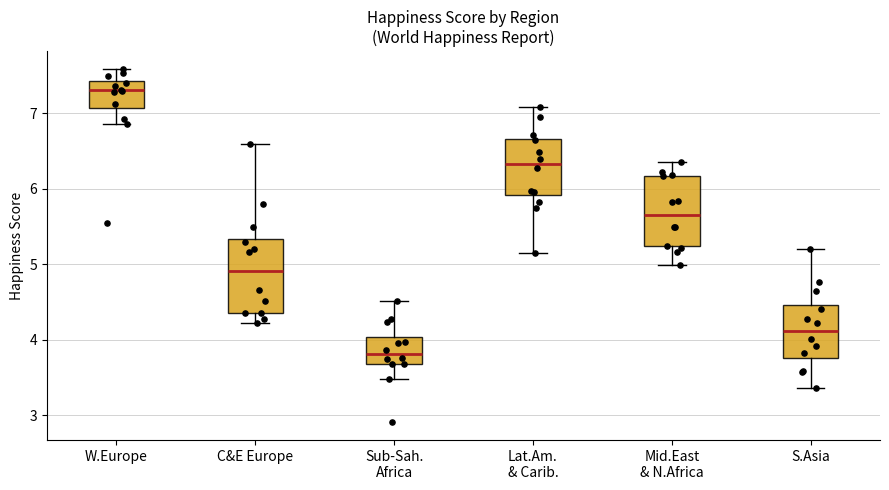

Reading left to right, transcribe this box plot: for each box, give where its median line is, the range the box spans, and where its two whiskers end, as read against the y-axis. The values are not printed on the chart, so give them approximately, as read against the axis.

W.Europe: median 7.3, box 7.1 to 7.4, whiskers 6.9 to 7.6
C&E Europe: median 4.9, box 4.4 to 5.3, whiskers 4.2 to 6.6
Sub-Sah. Africa: median 3.8, box 3.7 to 4.0, whiskers 3.5 to 4.5
Lat.Am. & Carib.: median 6.3, box 5.9 to 6.7, whiskers 5.2 to 7.1
Mid.East & N.Africa: median 5.7, box 5.2 to 6.2, whiskers 5.0 to 6.4
S.Asia: median 4.1, box 3.8 to 4.5, whiskers 3.4 to 5.2